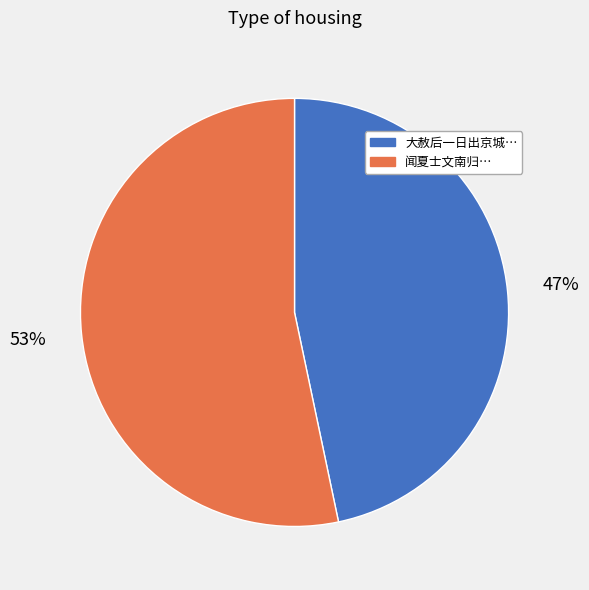

Does any single category account for the majority?

Yes